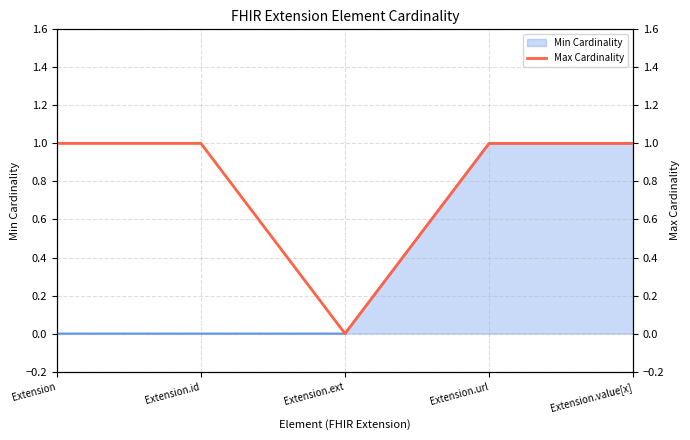

The Min Cardinality series shows 1 at Extension.url. True or false?

True